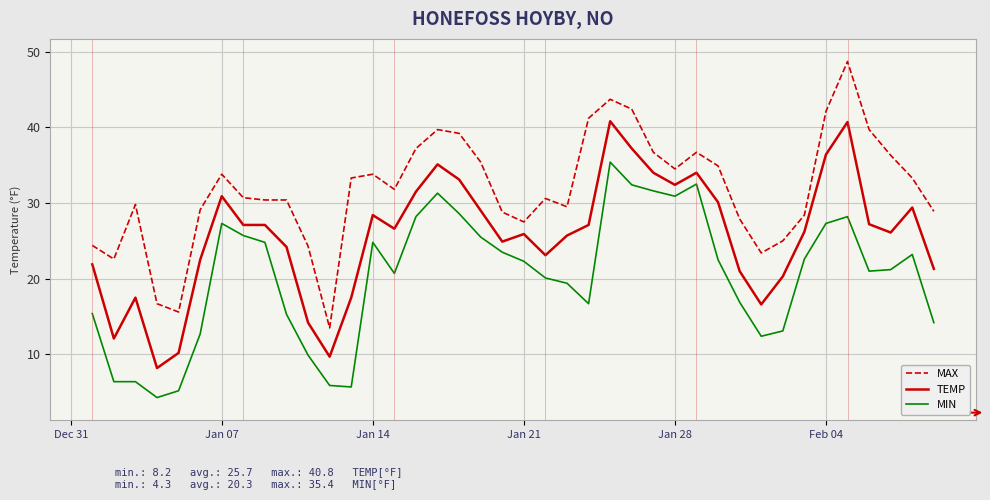

Which series has the largest total across all categories?

MAX